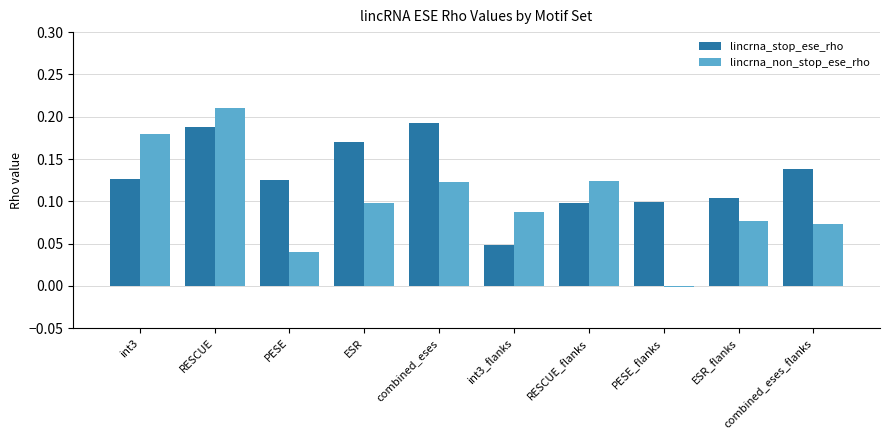

What is the sum of all lincrna_stop_ese_rho values?

1.3